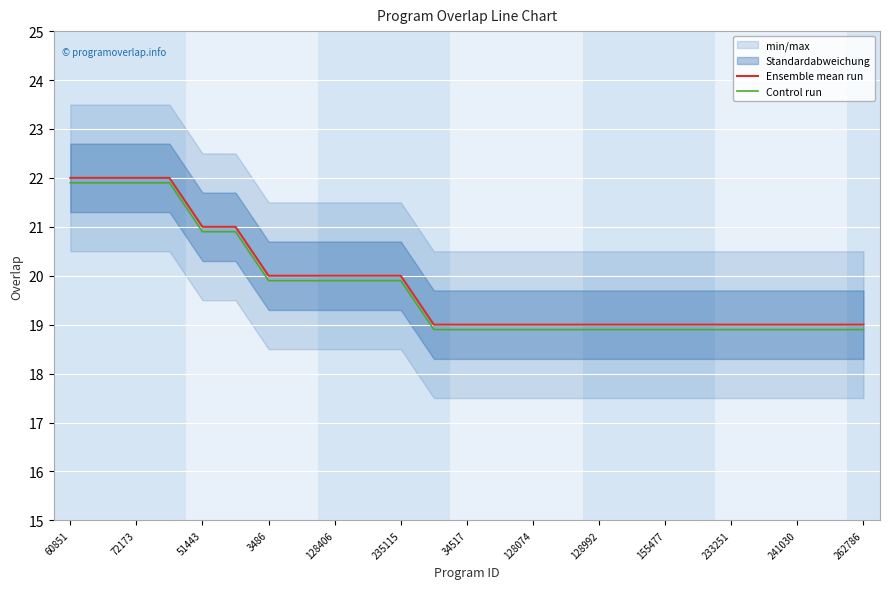

What is the value of the Ensemble mean run point at the 20th from the left?

19.0